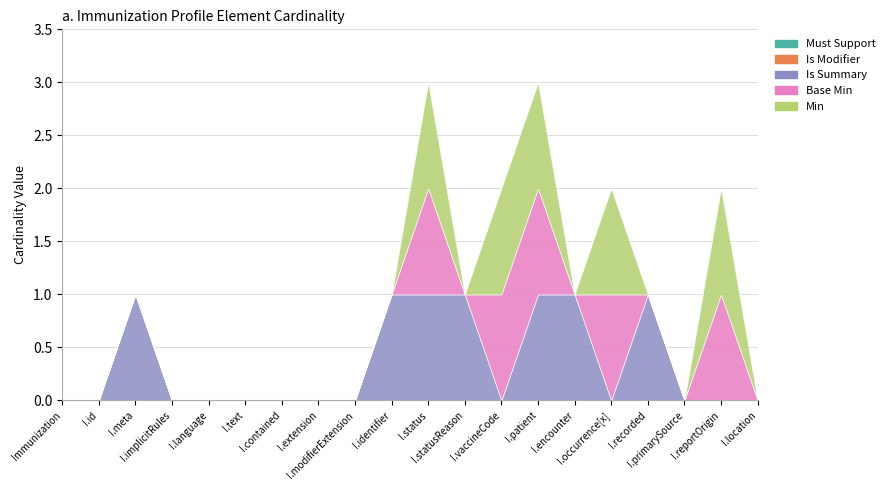

What position from the right is Immunization.vaccineCode?

8